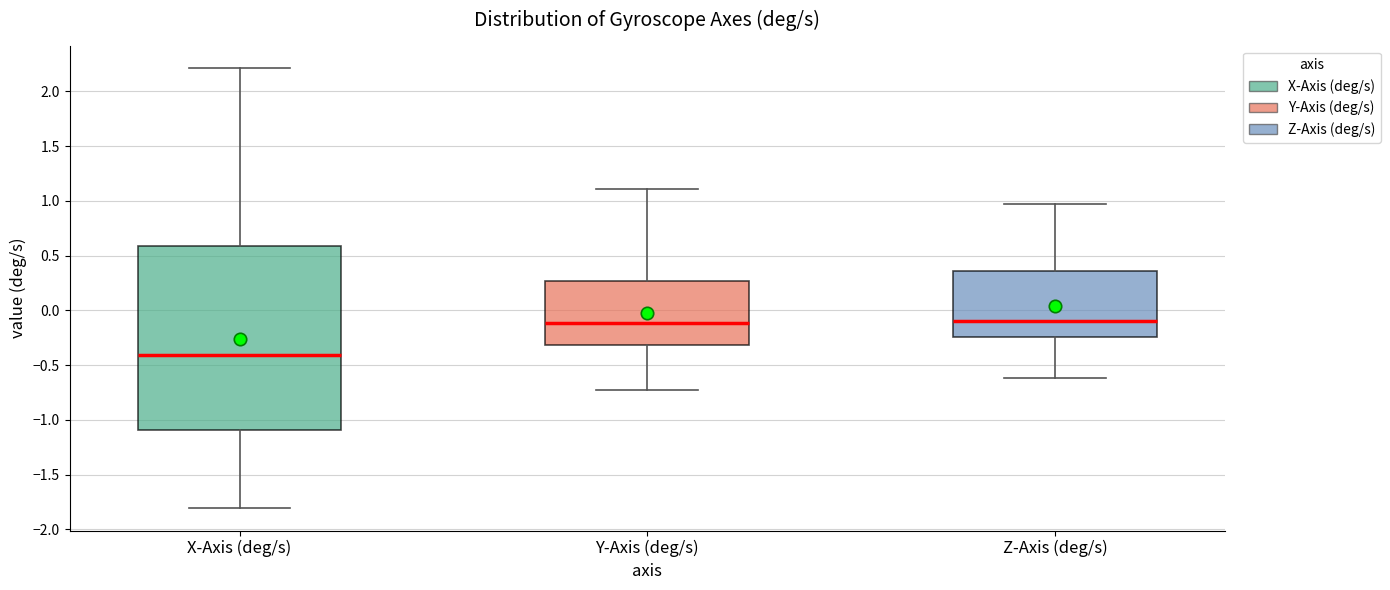

Reading left to right, read every box against the y-axis: the position of its median line, the range the box covers, and the ends of its whiskers. The values are not printed on the chart, so give them approximately, as read against the axis.

X-Axis (deg/s): median -0.40, box -1.10 to 0.60, whiskers -1.80 to 2.20
Y-Axis (deg/s): median -0.10, box -0.30 to 0.25, whiskers -0.75 to 1.10
Z-Axis (deg/s): median -0.10, box -0.25 to 0.35, whiskers -0.60 to 0.95